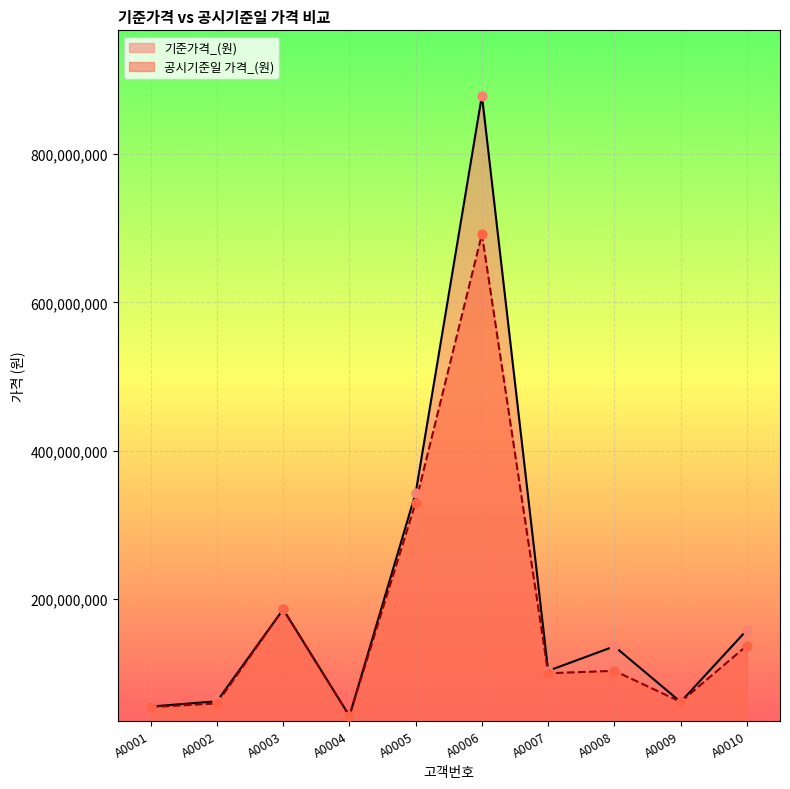

Which series has the widest spread of Y values?

기준가격_(원)